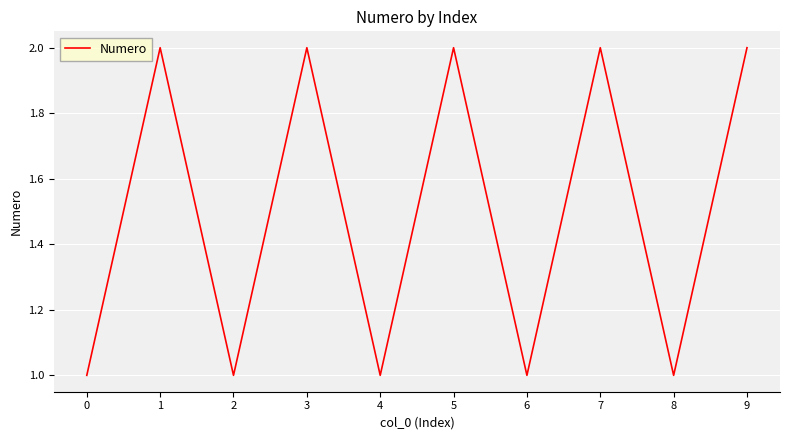

The value at 5 is 2. True or false?

True